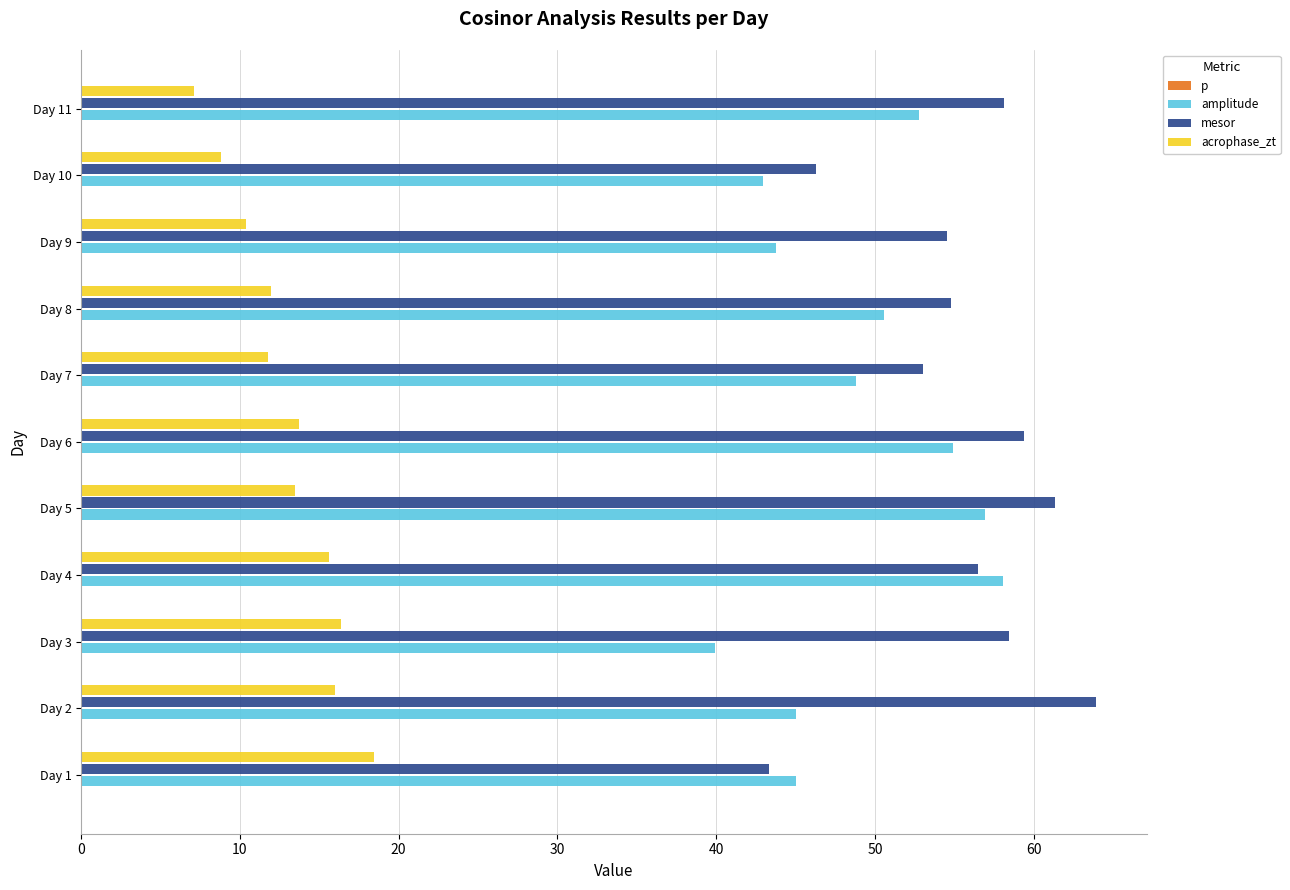

Which series has the largest total across all categories?

mesor